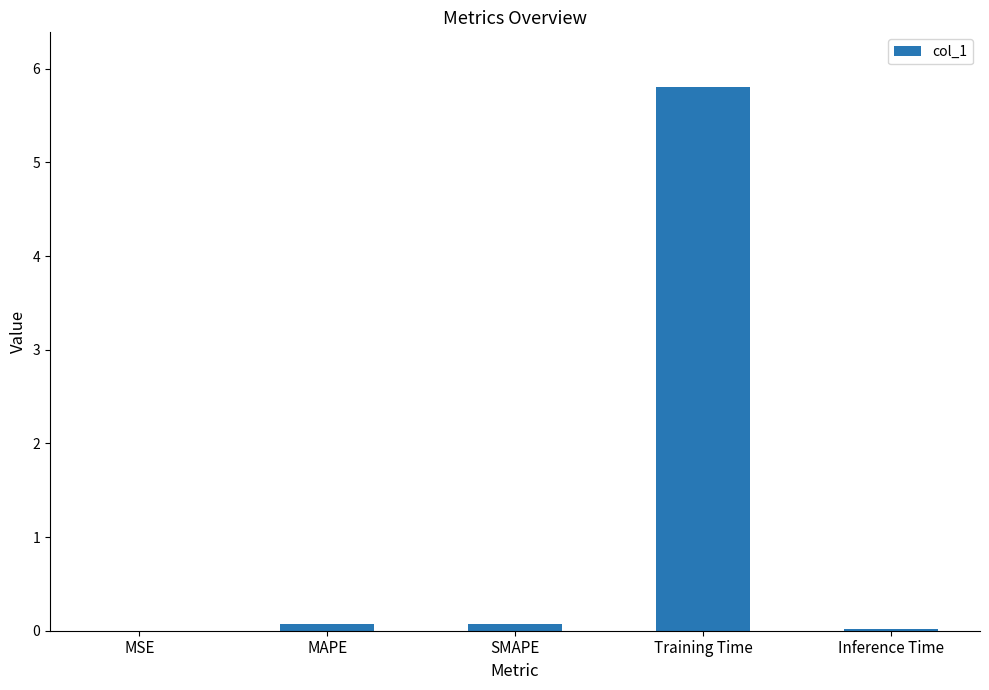

What is the sum of all values?

6.0